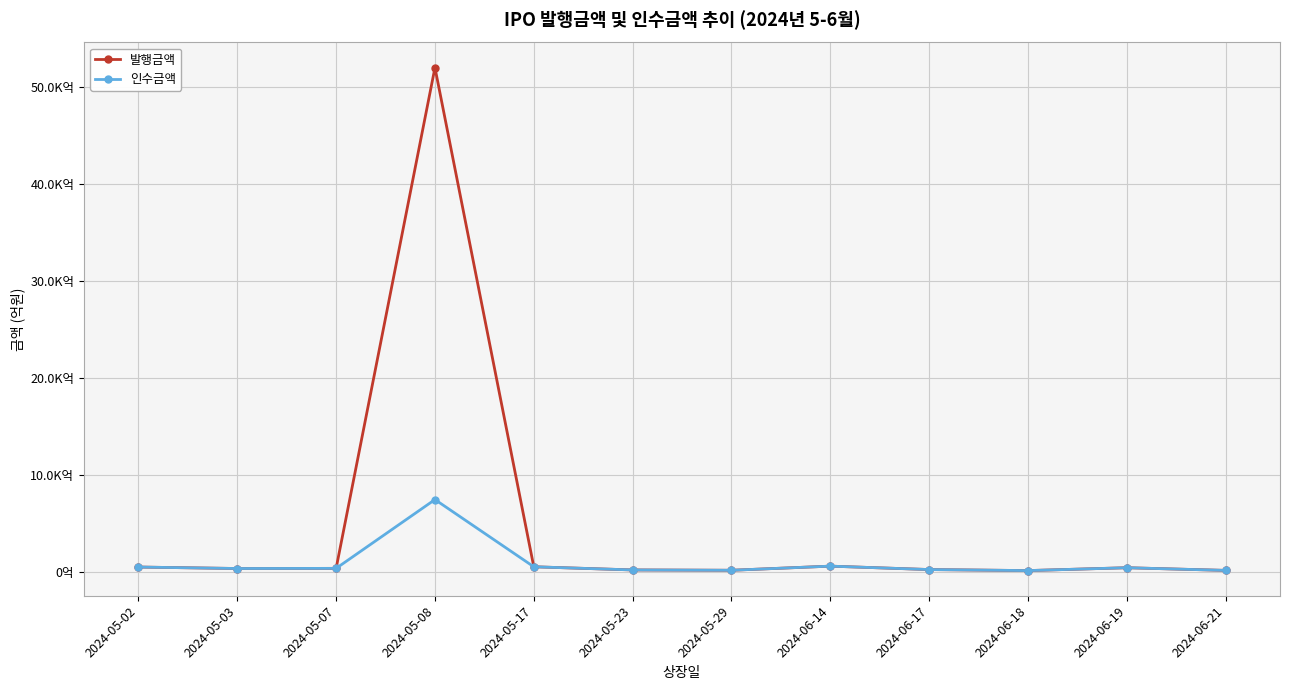

What are all the series names shown in the legend?

발행금액, 인수금액